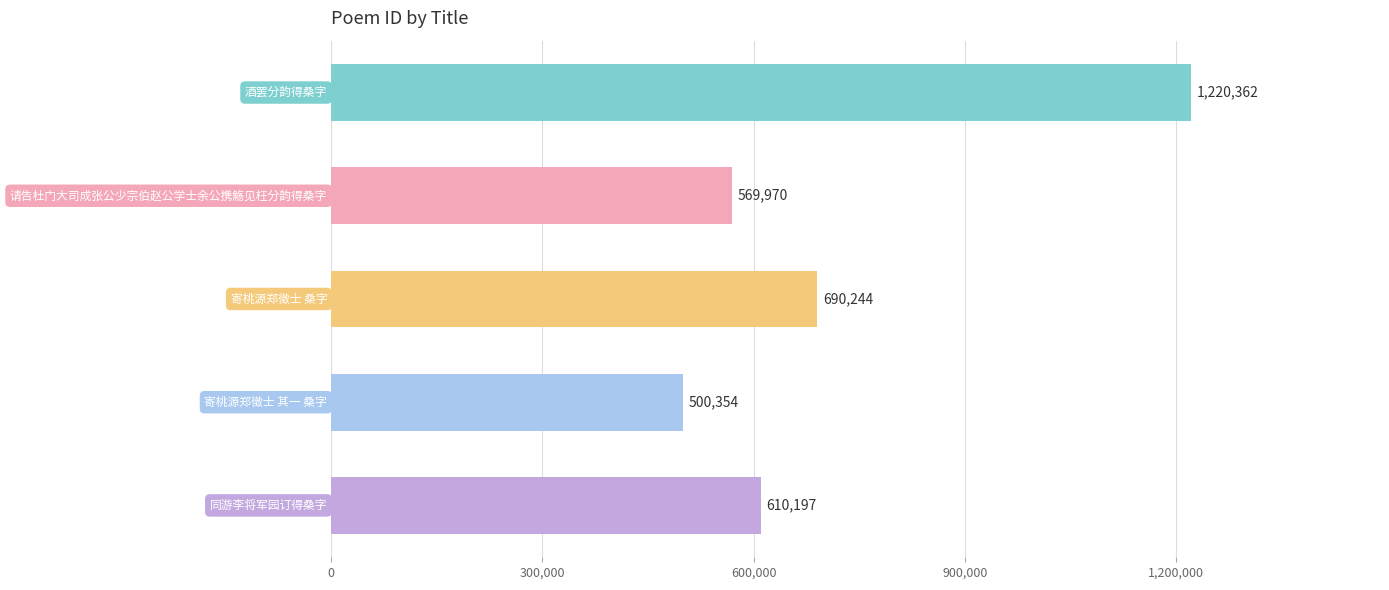

What is the average value?

718225